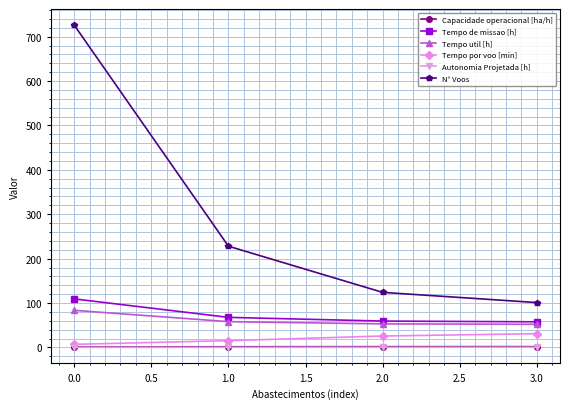

Which series has the largest range (max minus min)?

N° Voos